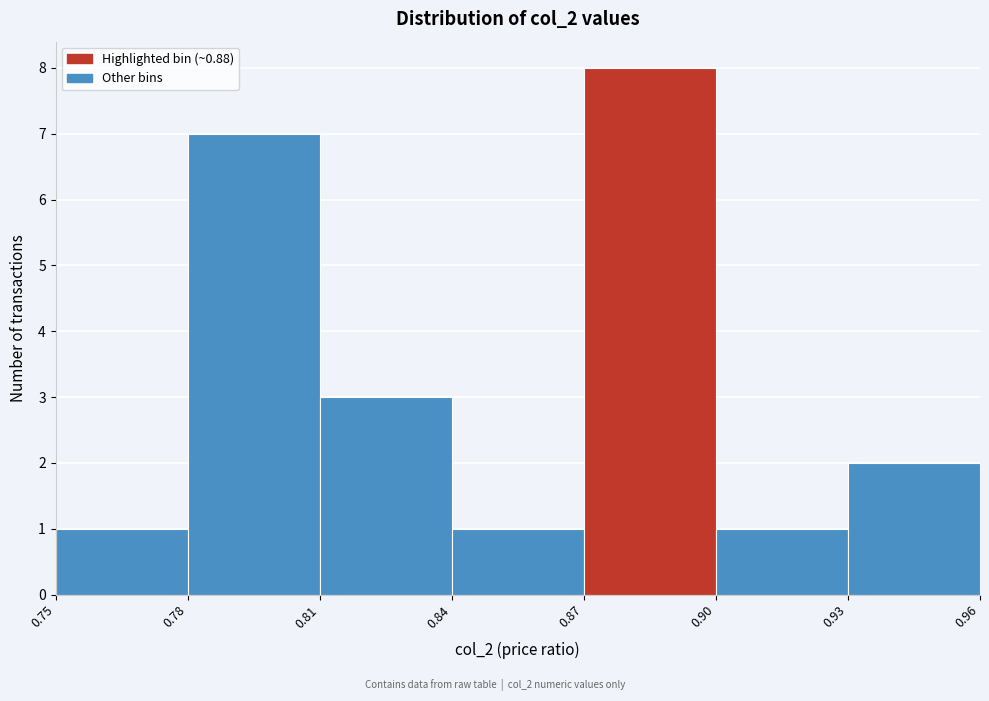

Over which range of the x-axis is the bar tallest?

0.87 to 0.90